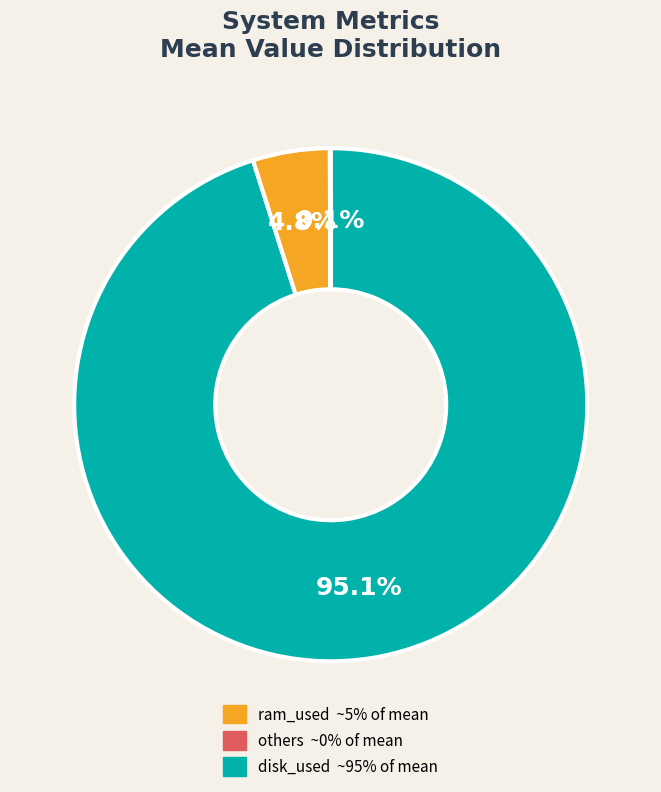

To the nearest percent, what is the average slice percentage?

33%